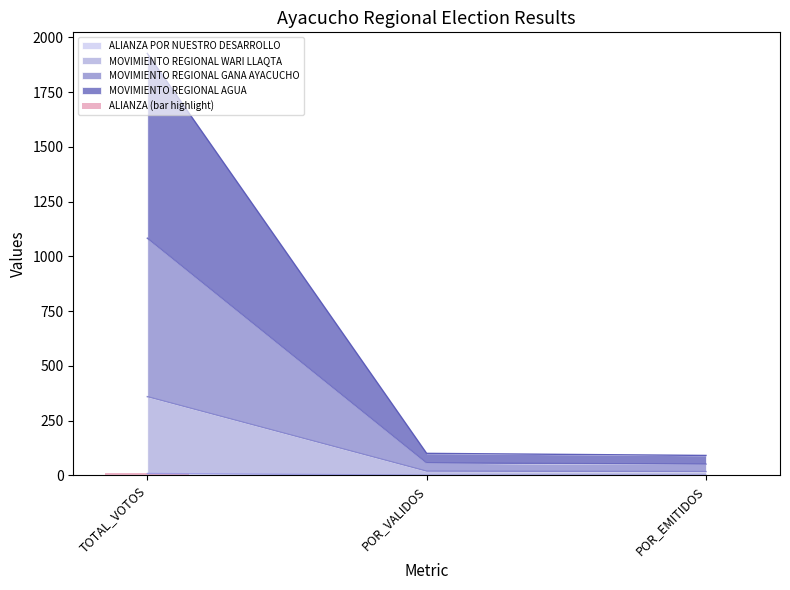

What is the label of the 1st bar from the right?

POR_EMITIDOS